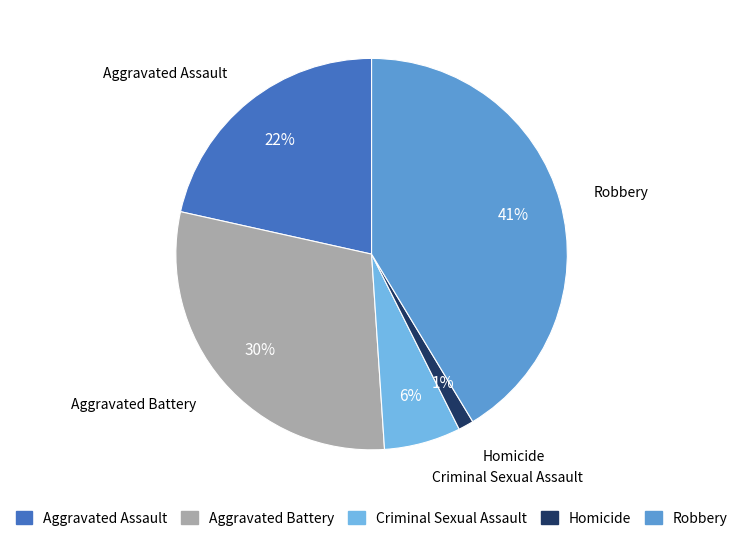

Approximately how many times larger is the value at Aggravated Assault compared to Aggravated Battery?

0.7